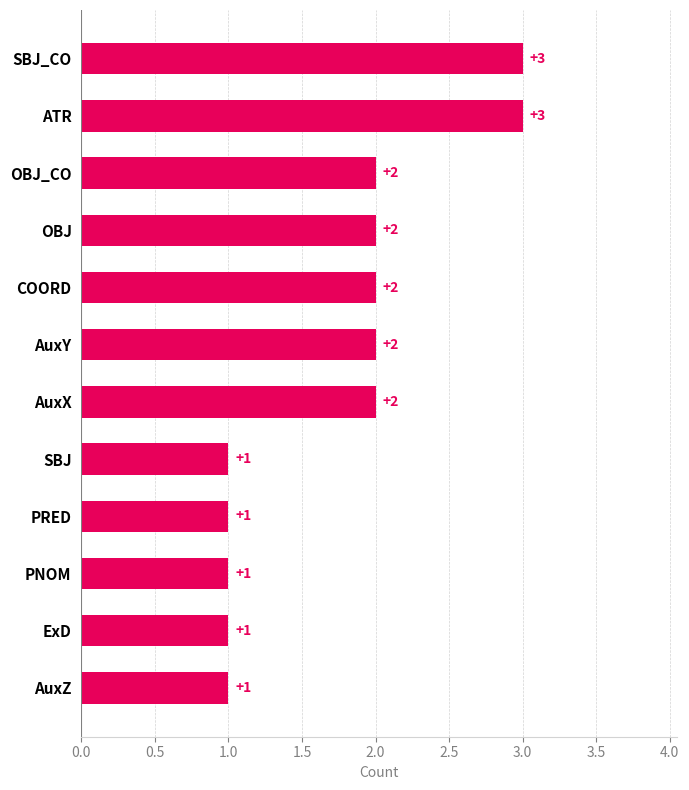

What is the greatest value displayed?

3